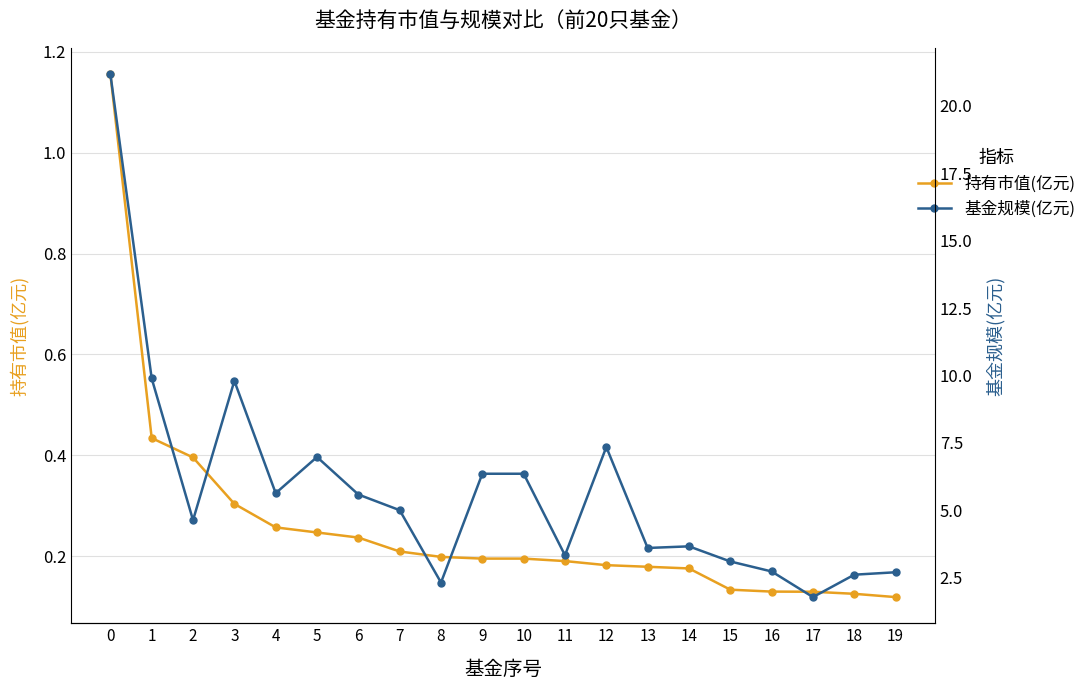

Rank the series by their average value, from lowest to highest.

持有市值(亿元), 基金规模(亿元)